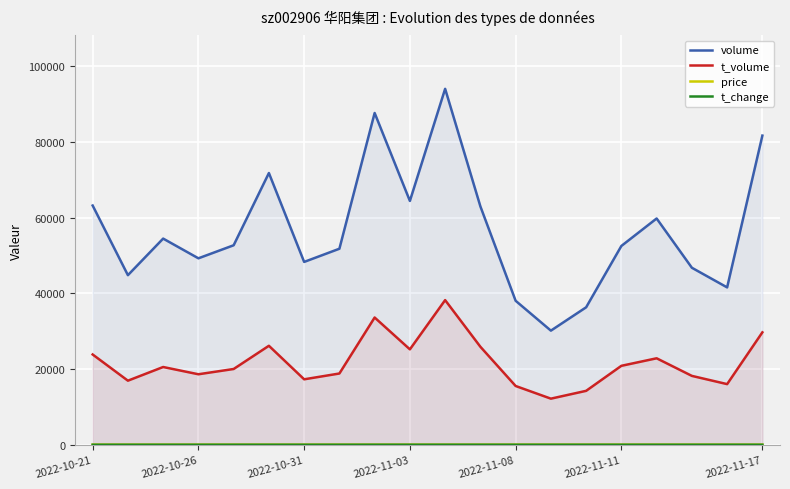

True or false: t_change and volume intersect in this chart.

False